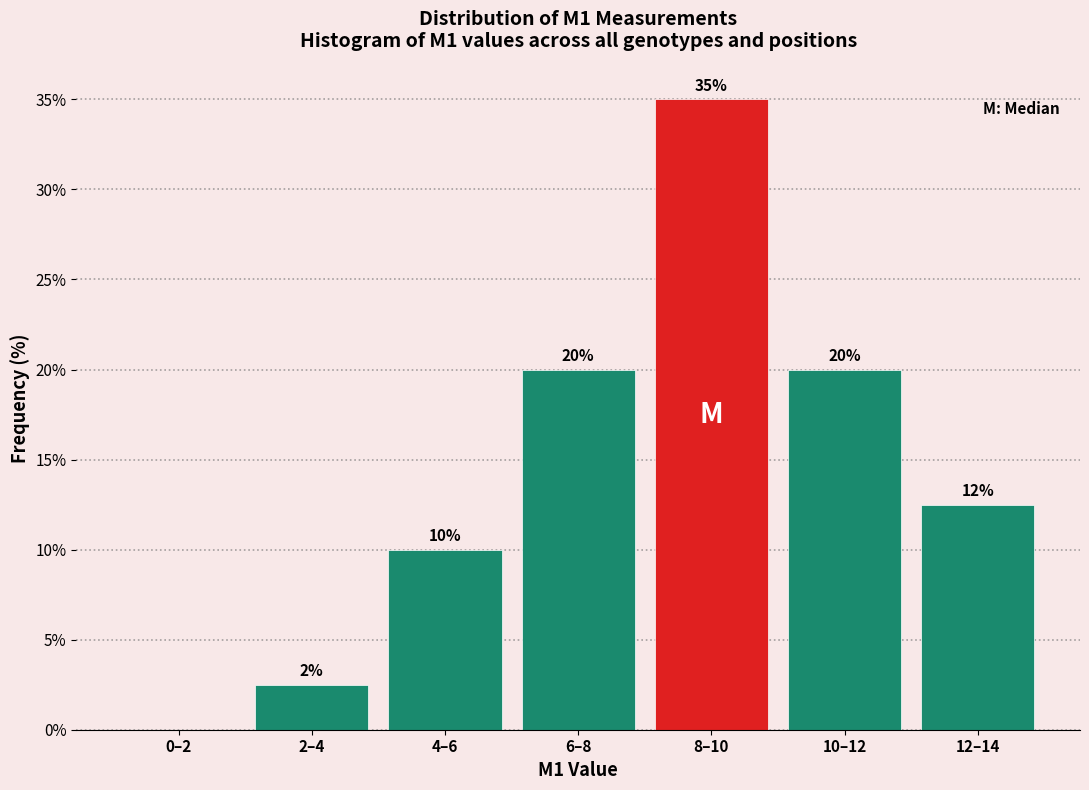

What is the approximate value at 4–6?

10.0